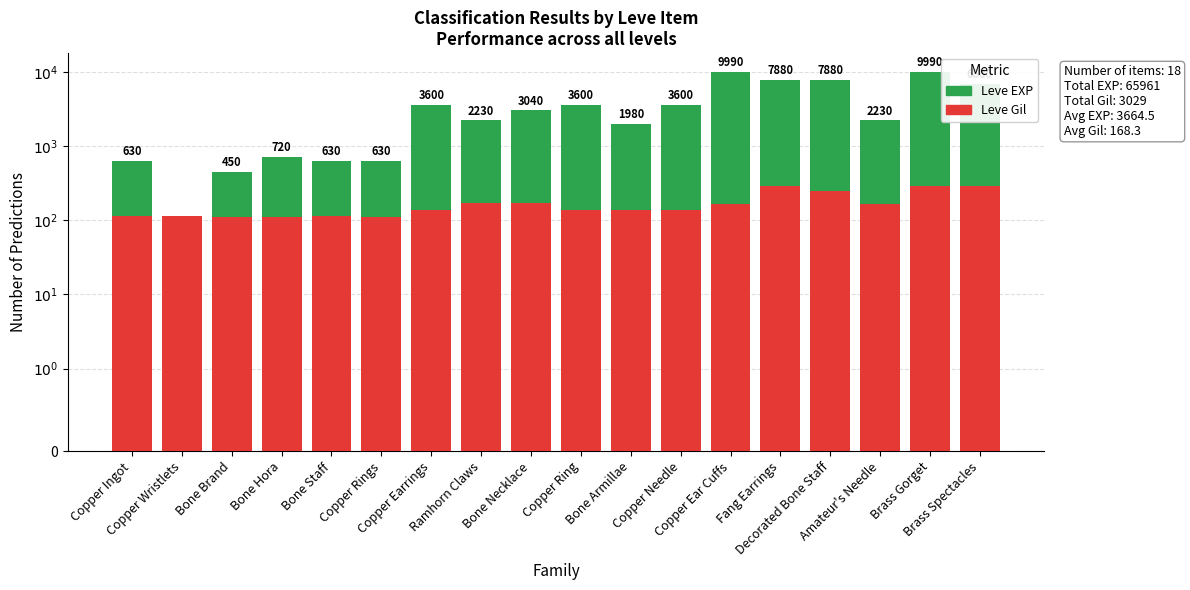

Are the bars grouped side by side (vs. stacked)?

Yes